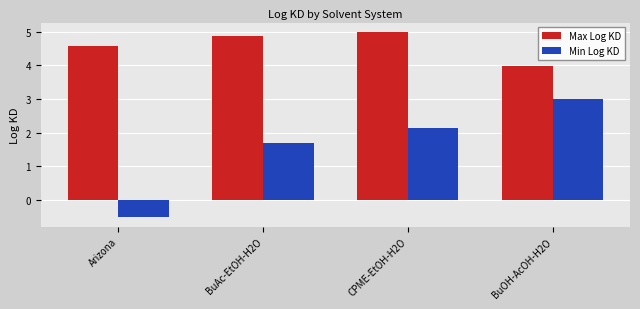

Which series has the largest total across all categories?

Max Log KD